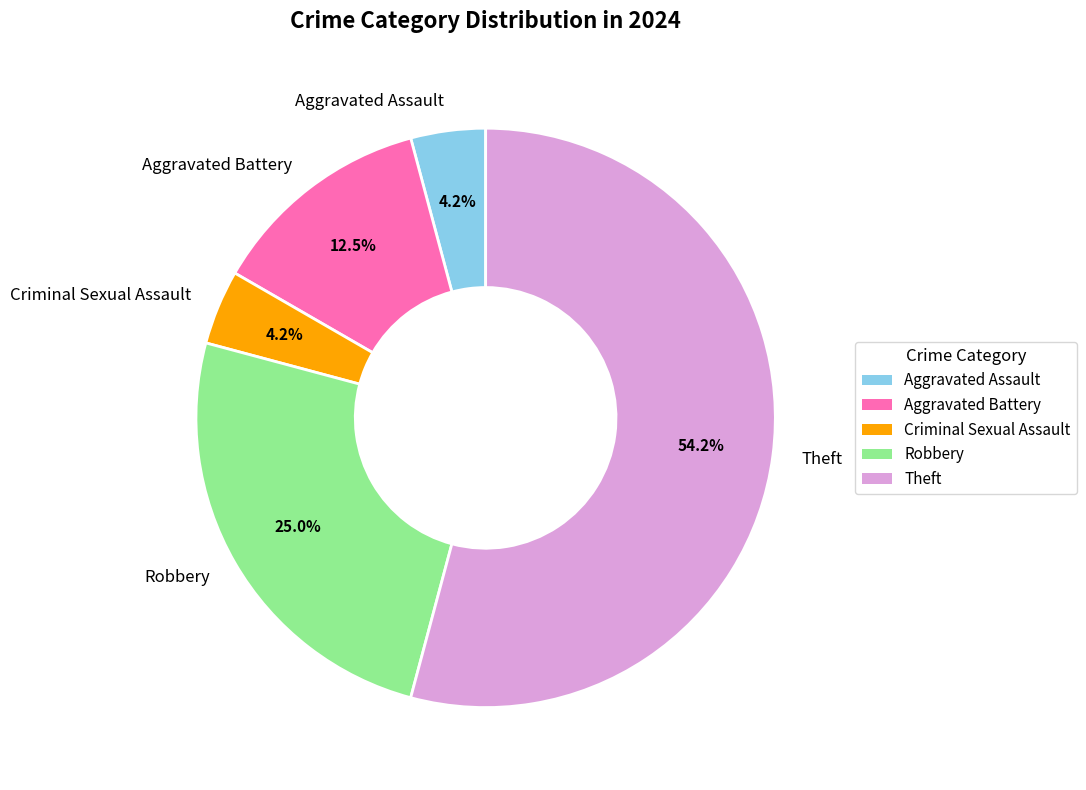

To the nearest percent, what percentage of the pie is Robbery?

25%